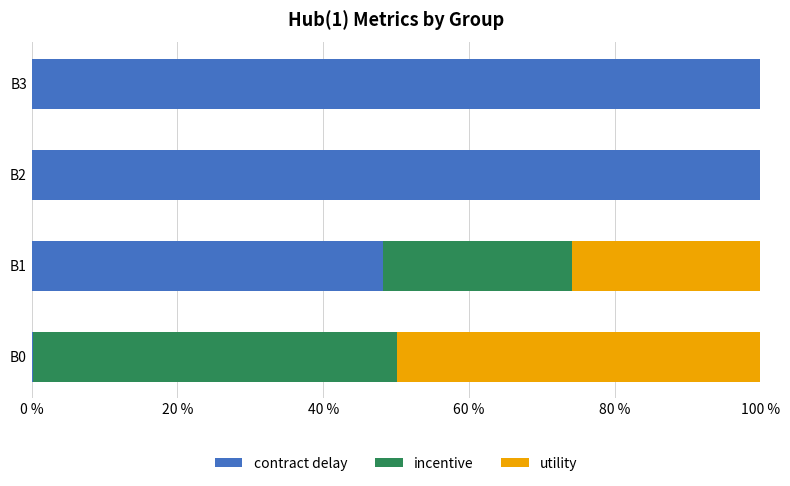

What is the highest value of the contract delay series?

100.0